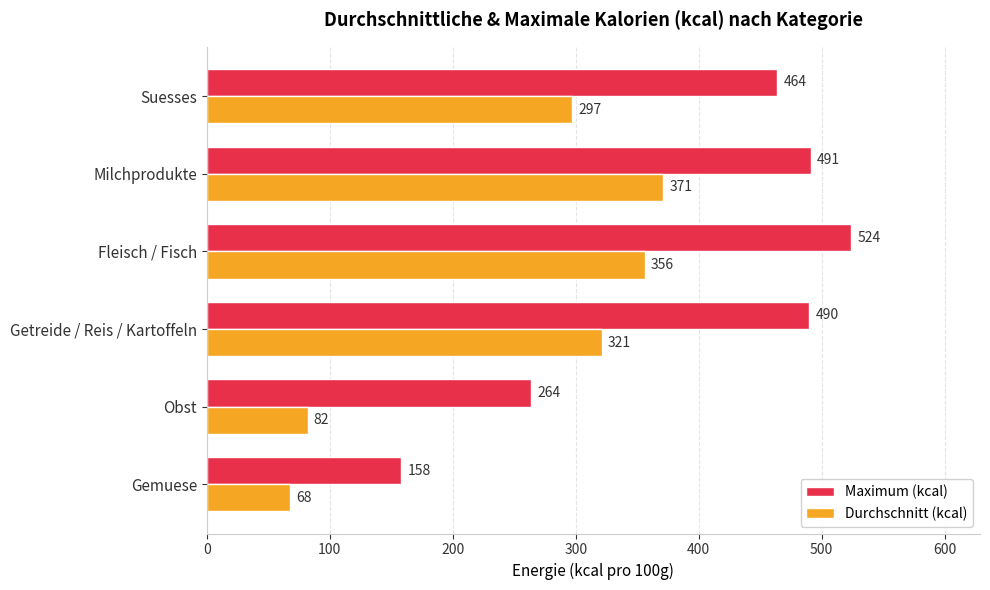

What are all the series names shown in the legend?

Maximum (kcal), Durchschnitt (kcal)